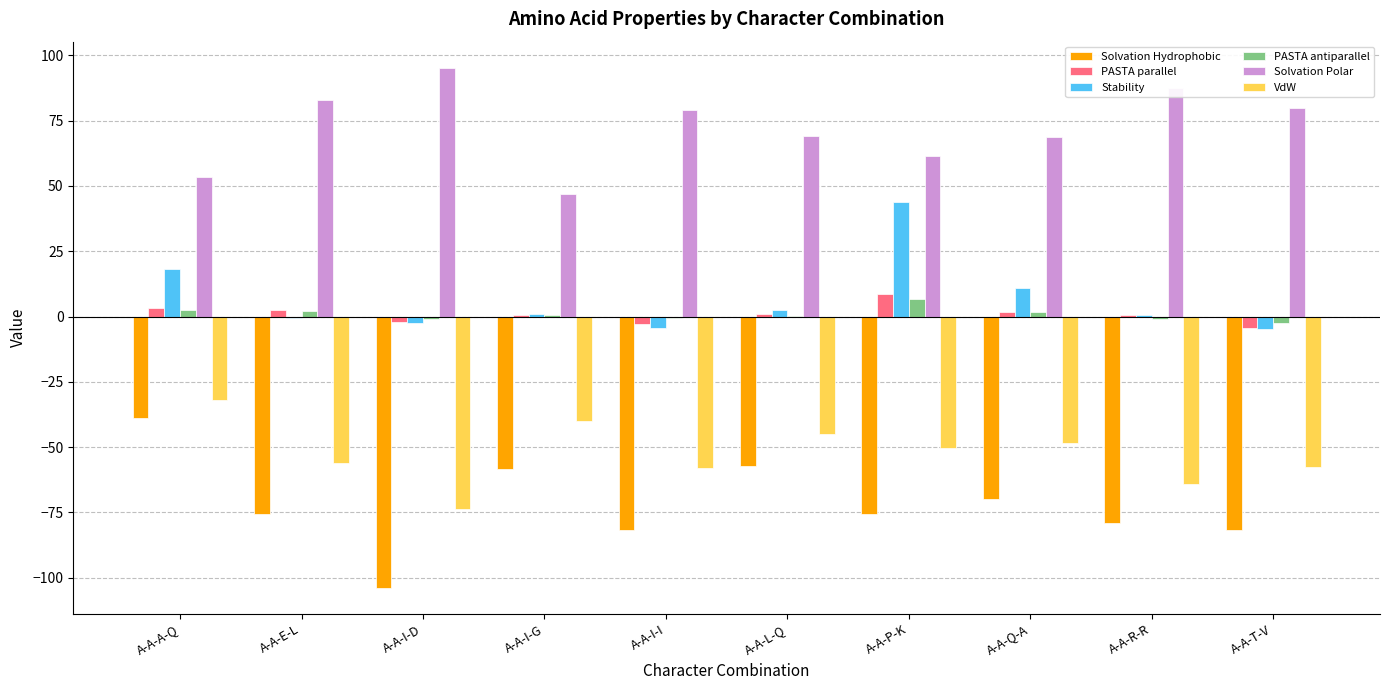

At which category does the chart reach its peak across all series?

A-A-I-D